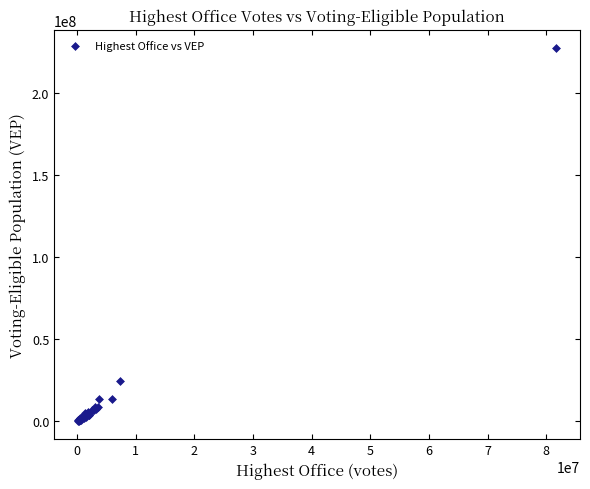

What Y value in the scatter plot is closest to 113826931?

24440416